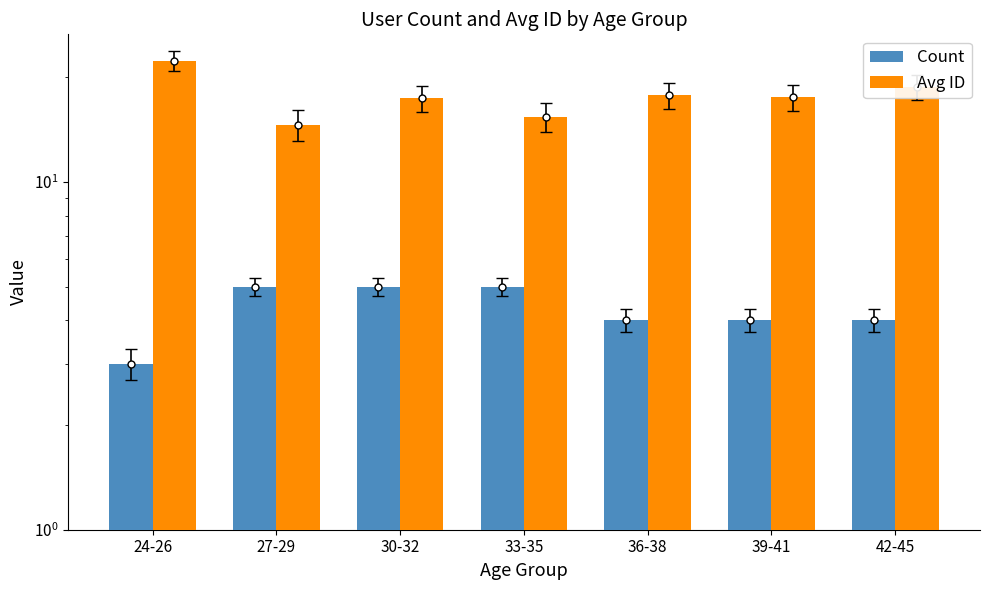

Is it true that Avg ID equals 10.0 at 36-38?

False